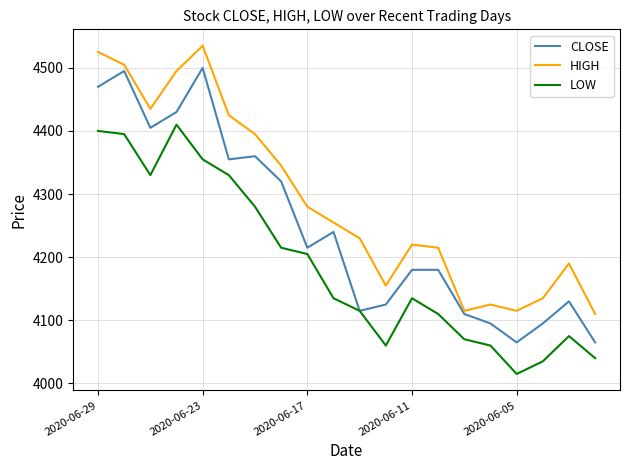

Which series has the widest spread of values?

CLOSE